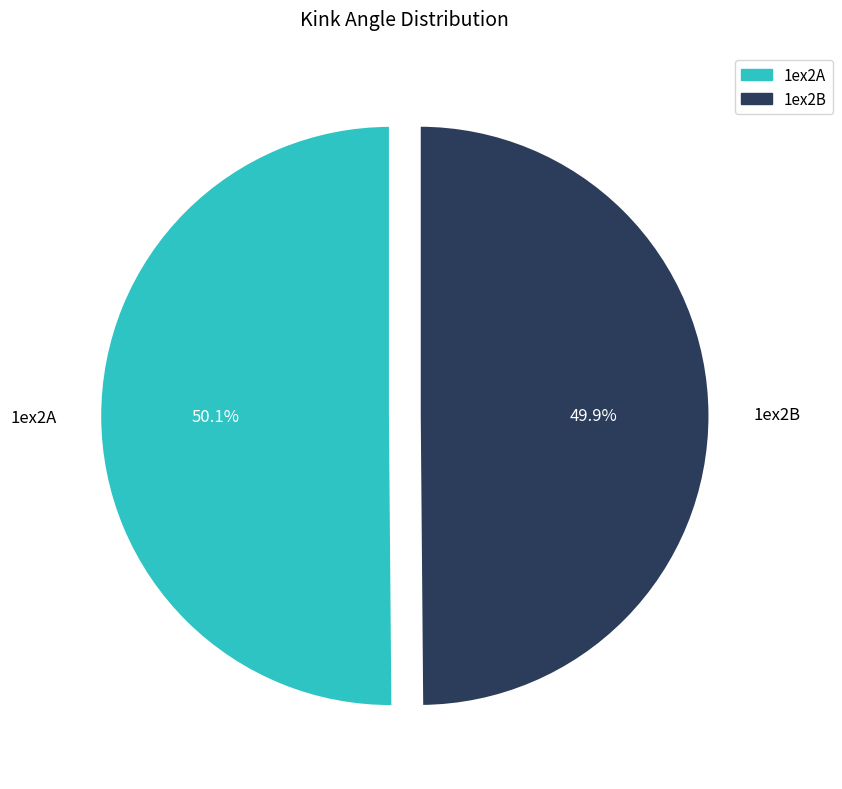

Do 1ex2B and 1ex2A together represent more than half of the pie?

Yes